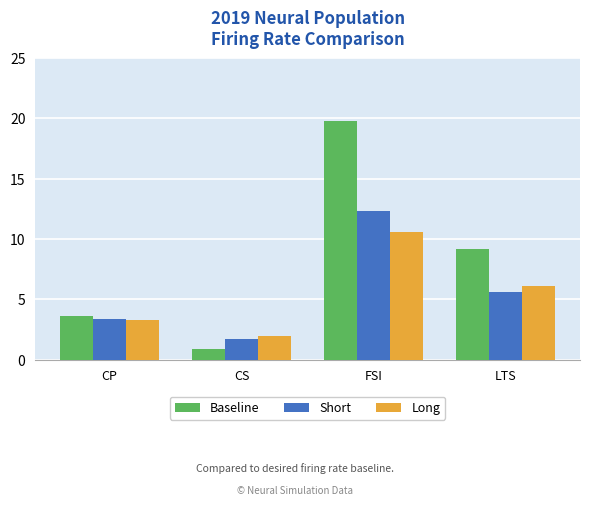

How many values in the Baseline series are below 9?

2